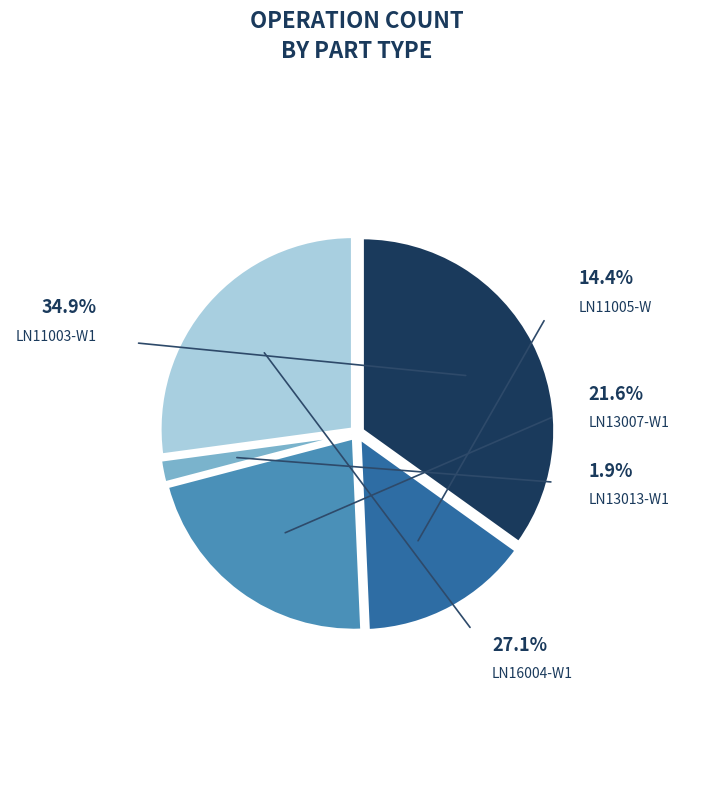

What percentage is the LN13007-W1 slice, to the nearest percent?

22%